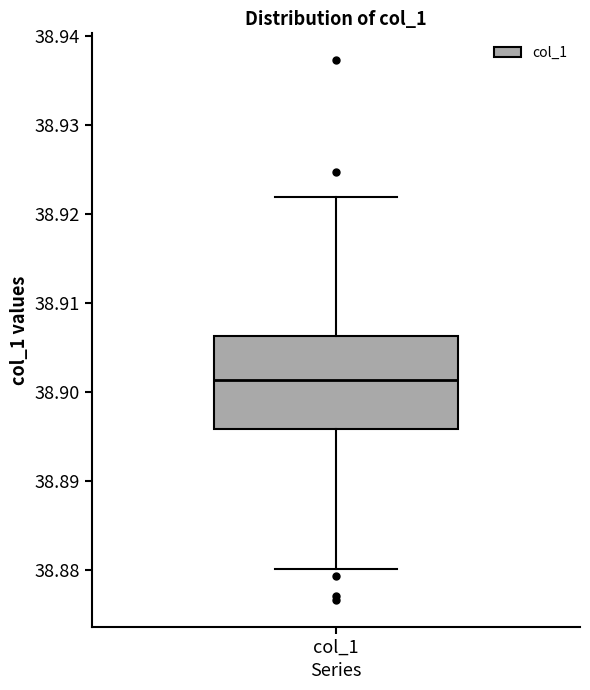

Where does the upper whisker of the box for col_1 end on the y-axis? The values are not printed on the chart, so give them approximately, as read against the axis.

38.922